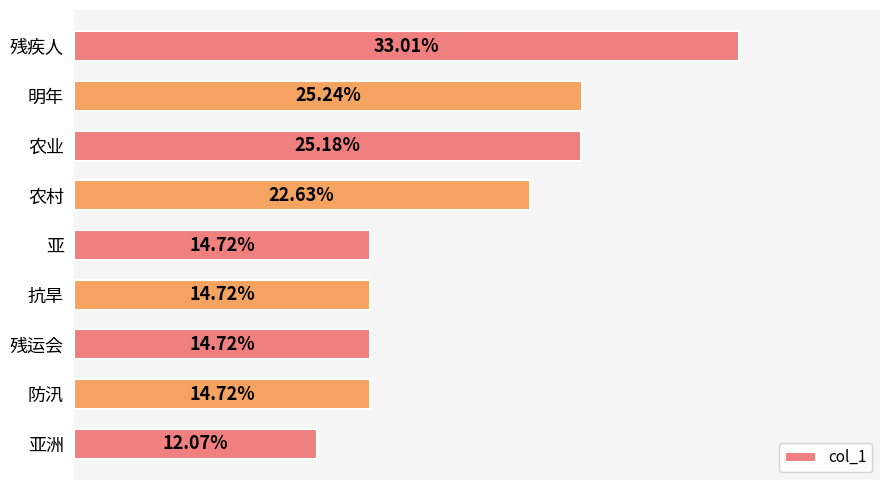

Count the values in the range 0 to 1.

9